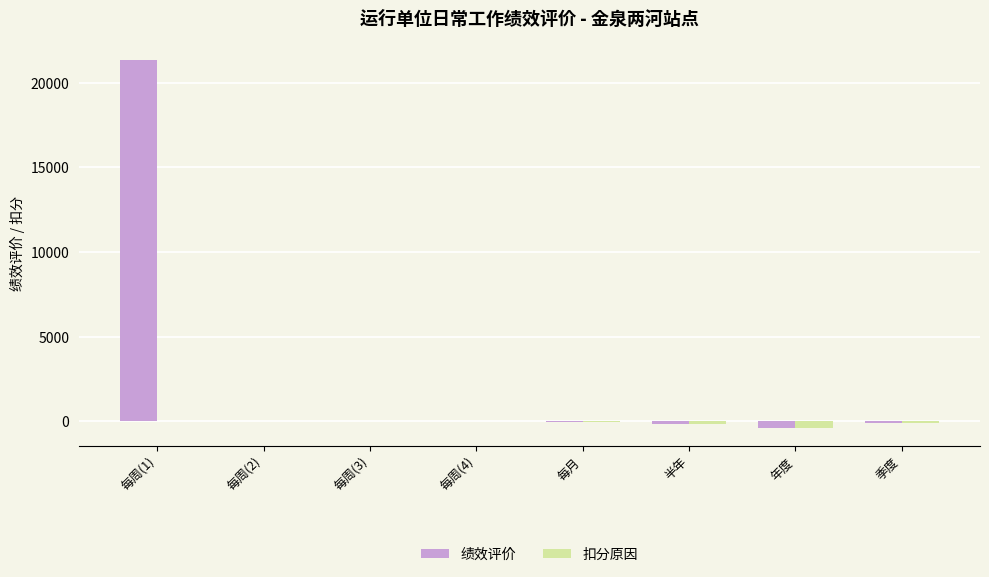

What is the average value of the 绩效评价 series?

2585.3